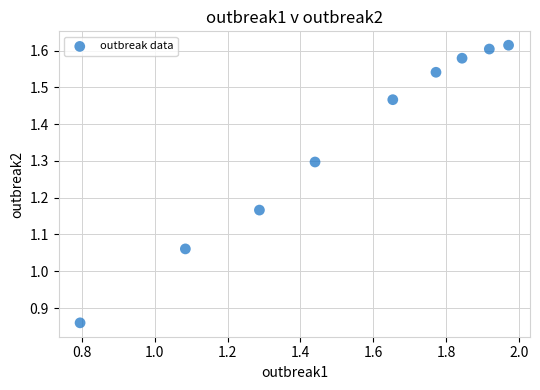

What is the average Y value?

1.4